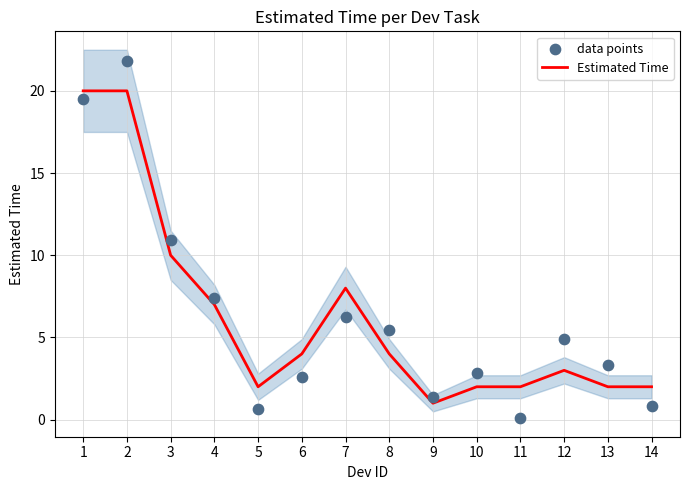

Which series contains the highest Y value?

data points